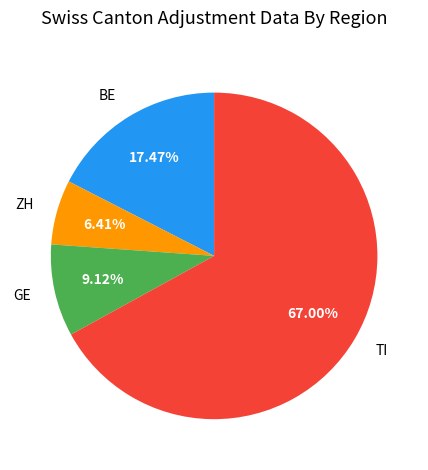

Rank the categories by value from highest to lowest.

TI, BE, GE, ZH